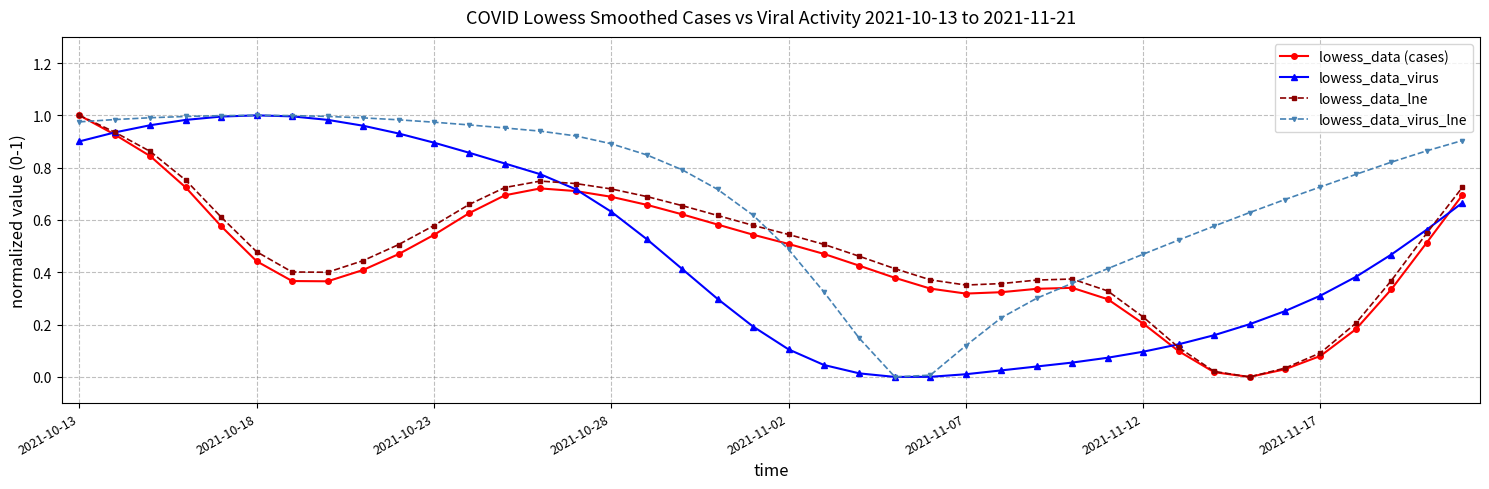

How many data points in lowess_data_lne are above 0?

39